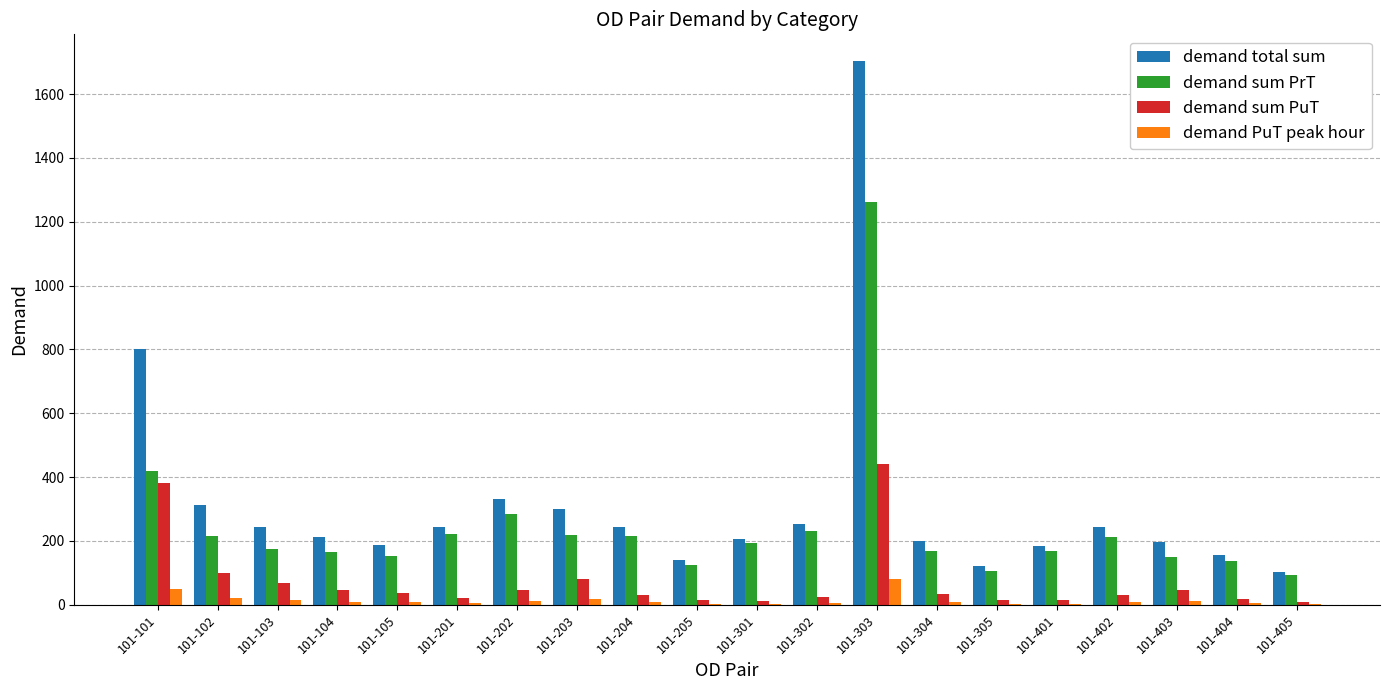

What is the greatest value displayed?

1702.3